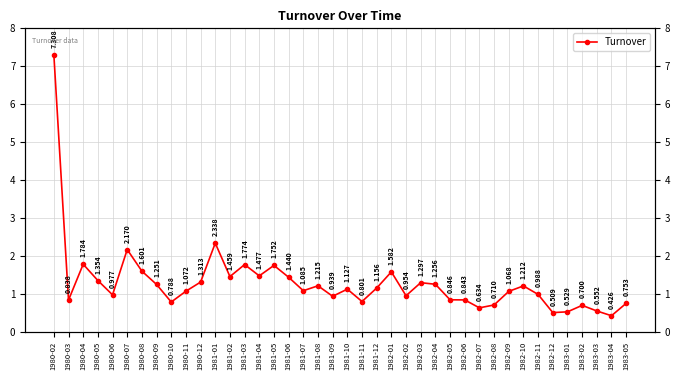

Where is the data nearest to the value 3?

1981-01